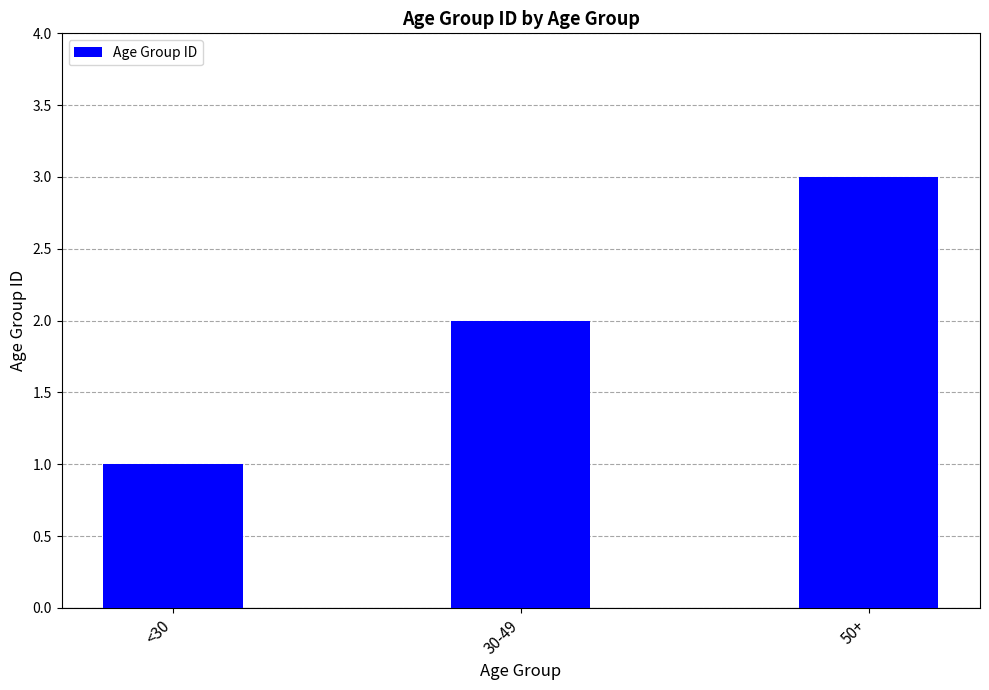

List the labels in order of value, smallest first.

<30, 30-49, 50+